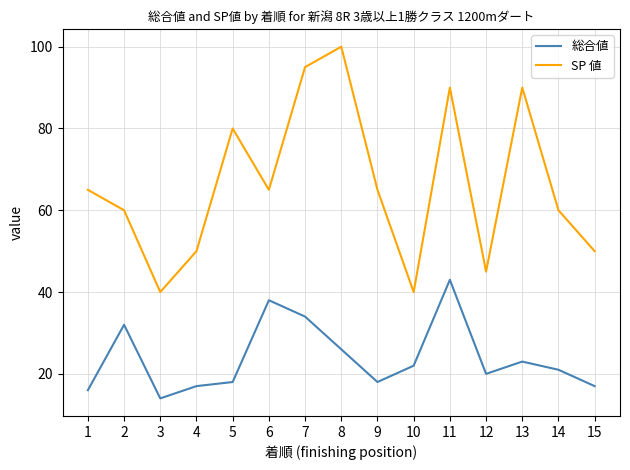

True or false: 総合値 and SP 値 intersect in this chart.

False